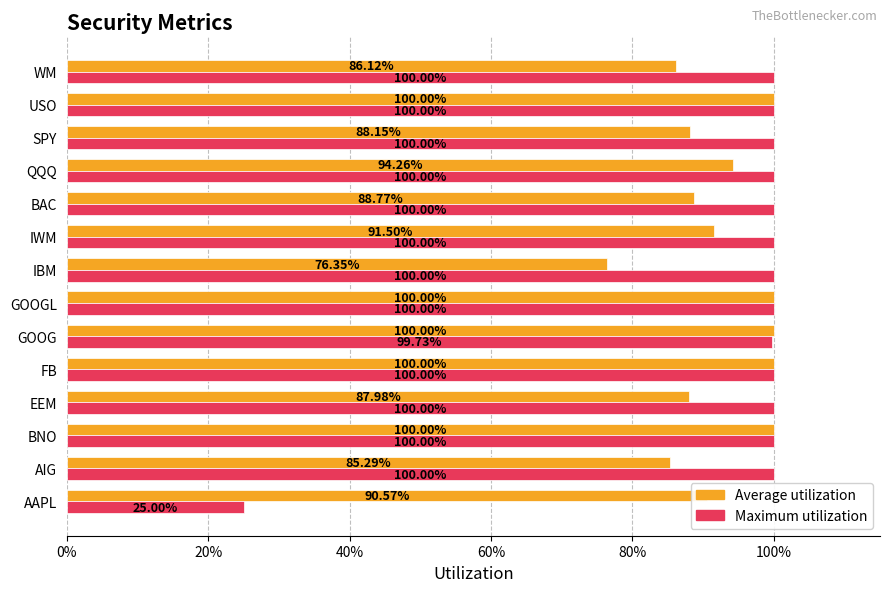

Reading left to right, extract all data points from this chart.

Average utilization: 0.9	0.9	1.0	0.9	1.0	1.0	1.0	0.8	0.9	0.9	0.9	0.9	1.0	0.9
Maximum utilization: 0.2	1.0	1.0	1.0	1.0	1.0	1.0	1.0	1.0	1.0	1.0	1.0	1.0	1.0